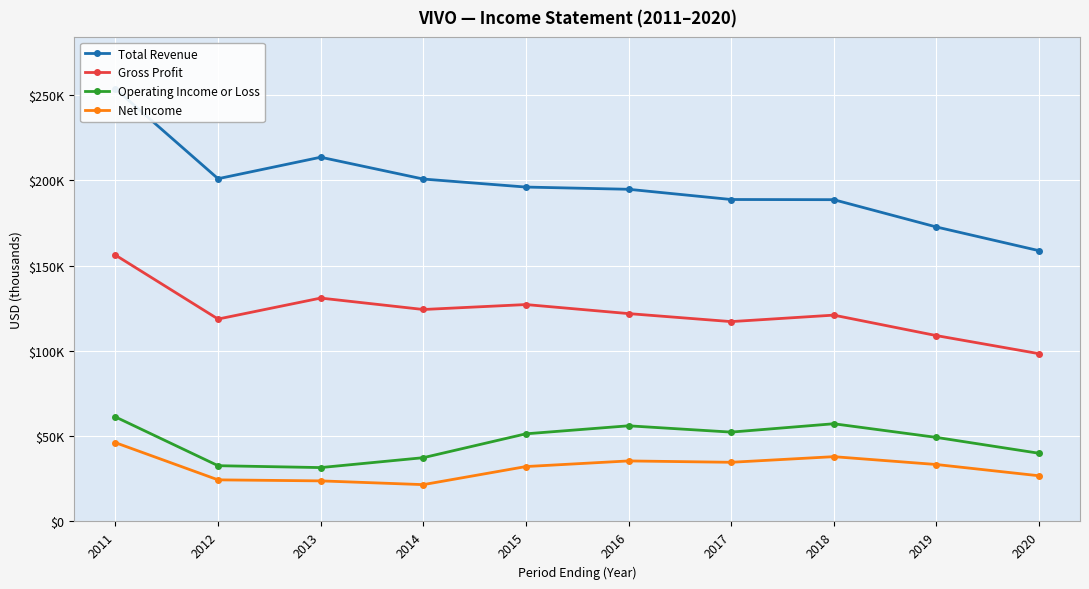

True or false: Net Income and Total Revenue intersect in this chart.

False